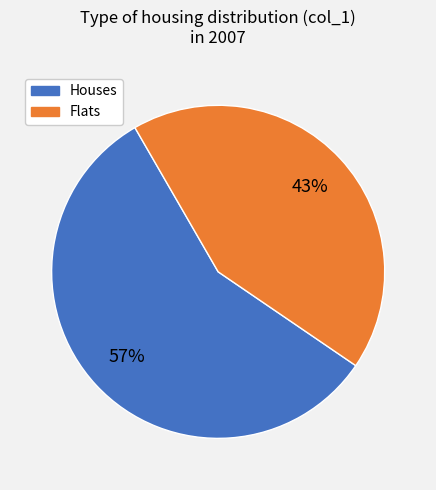

Is there a majority slice in this chart?

Yes